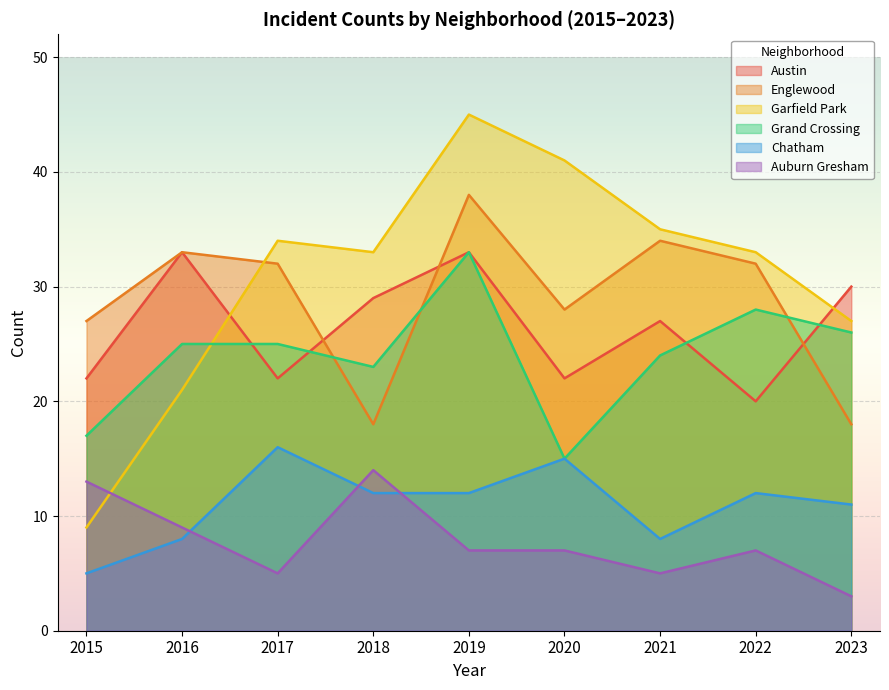

How many interior local valleys does the Auburn Gresham series have?

2